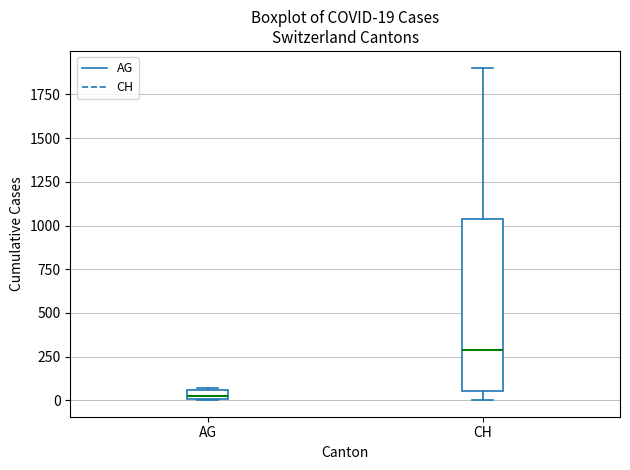

Which box has the highest median line?

CH